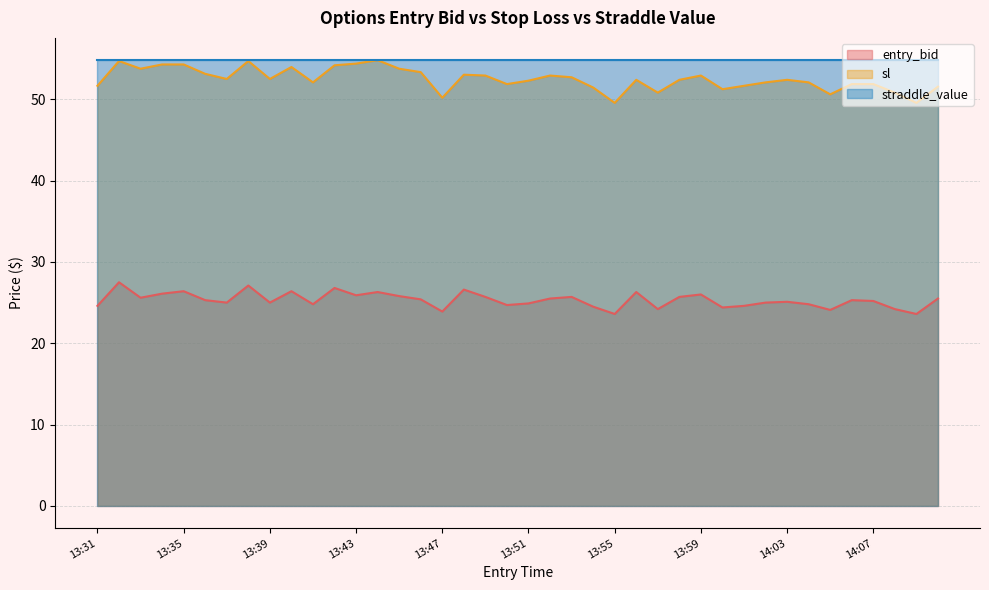

Is the value of sl at 14:10 greater than the value of entry_bid at 13:52?

Yes